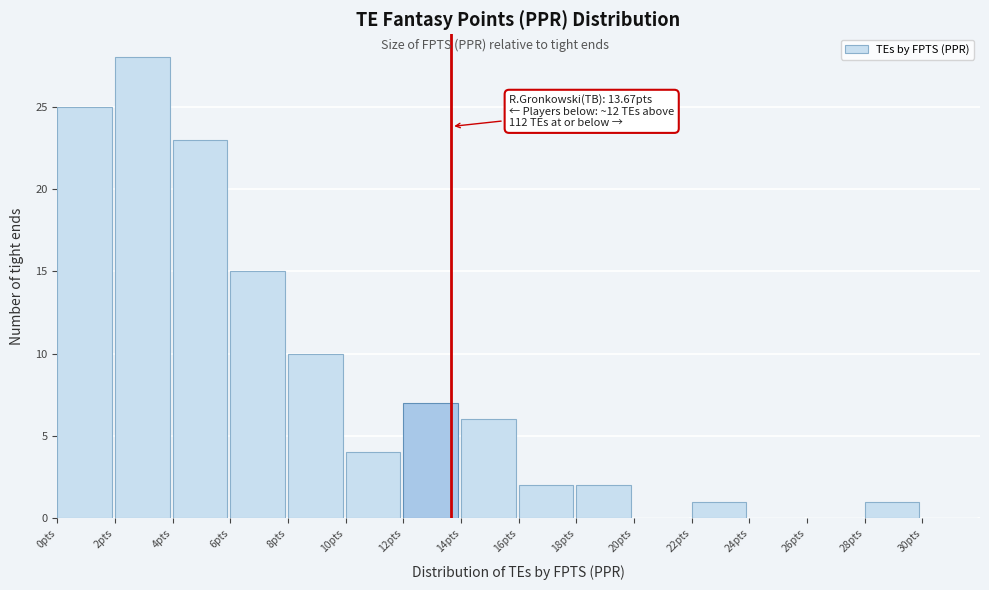

Which range on the x-axis has the tallest bar?

2 to 4